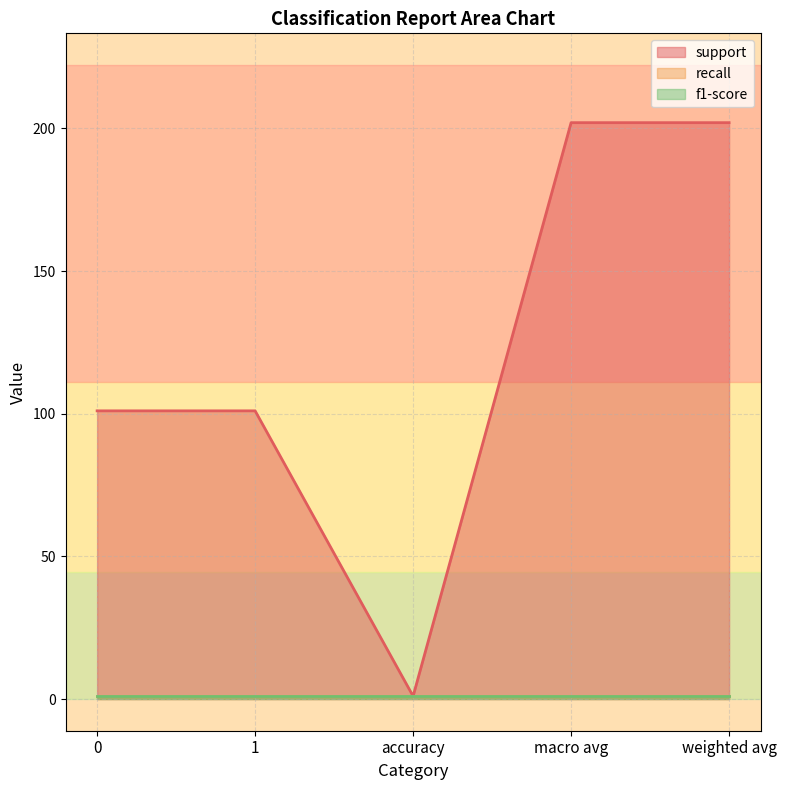

True or false: f1-score has more than 2 points higher than both neighbors.

False